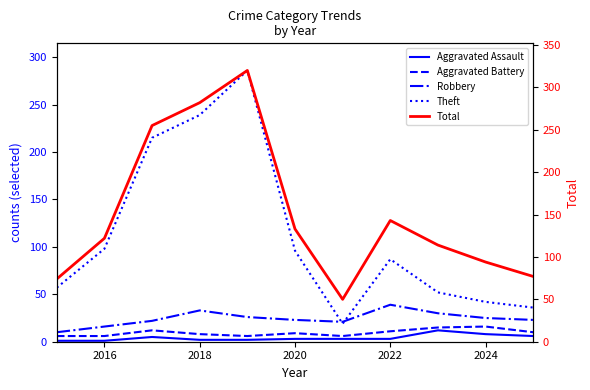

Rank the series by their maximum value, from lowest to highest.

Aggravated Assault, Aggravated Battery, Robbery, Theft, Total